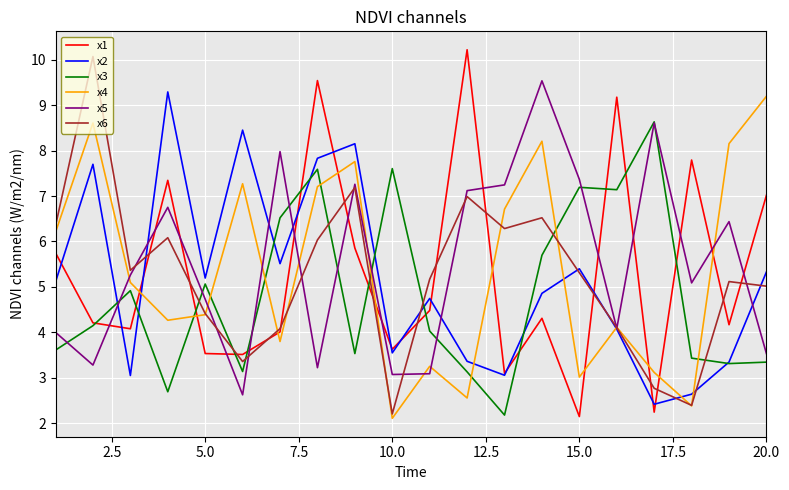

What is the greatest value displayed?

10.2